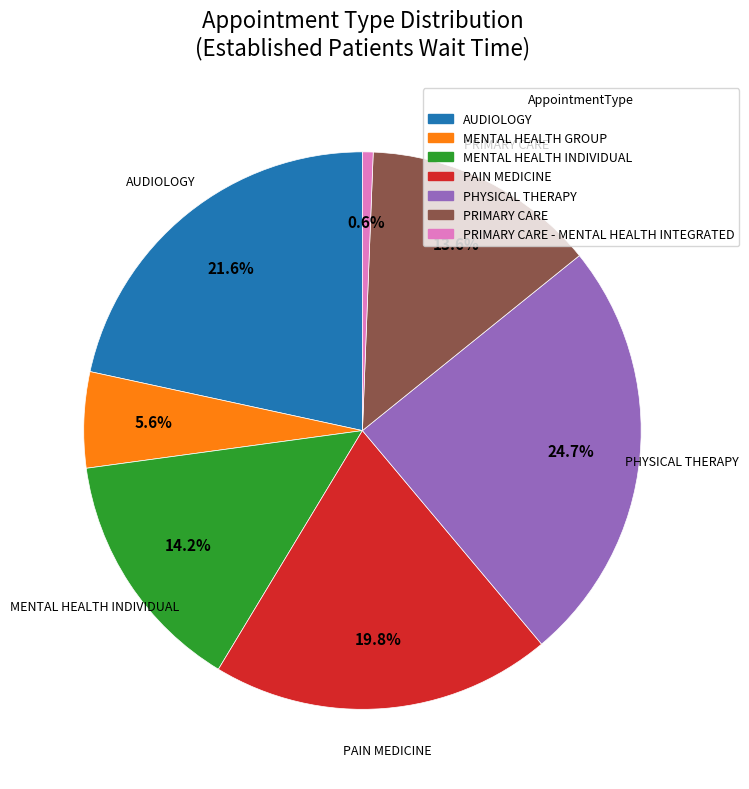

Is there a majority slice in this chart?

No